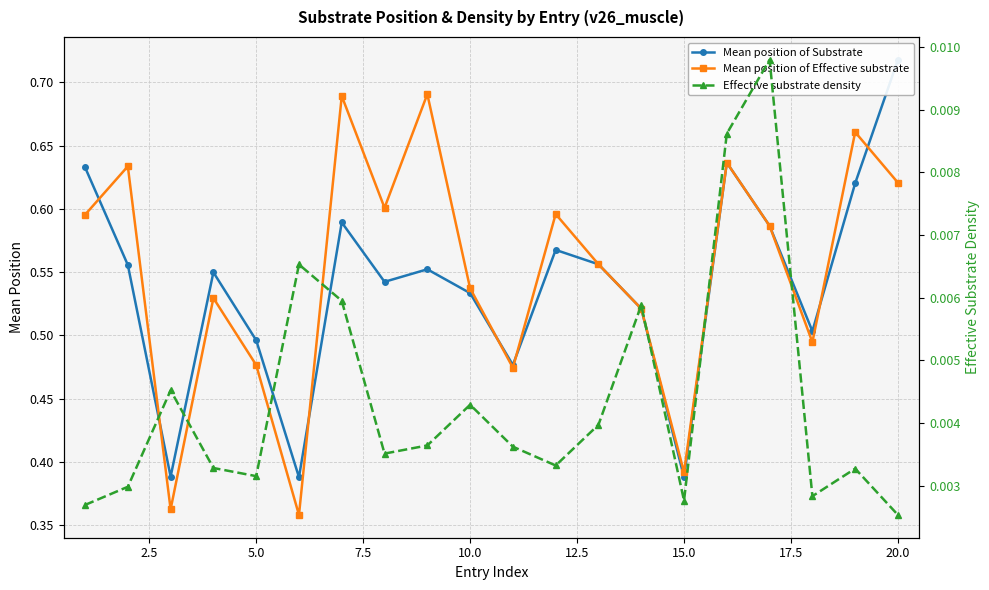

How many lines are shown in the chart?

3